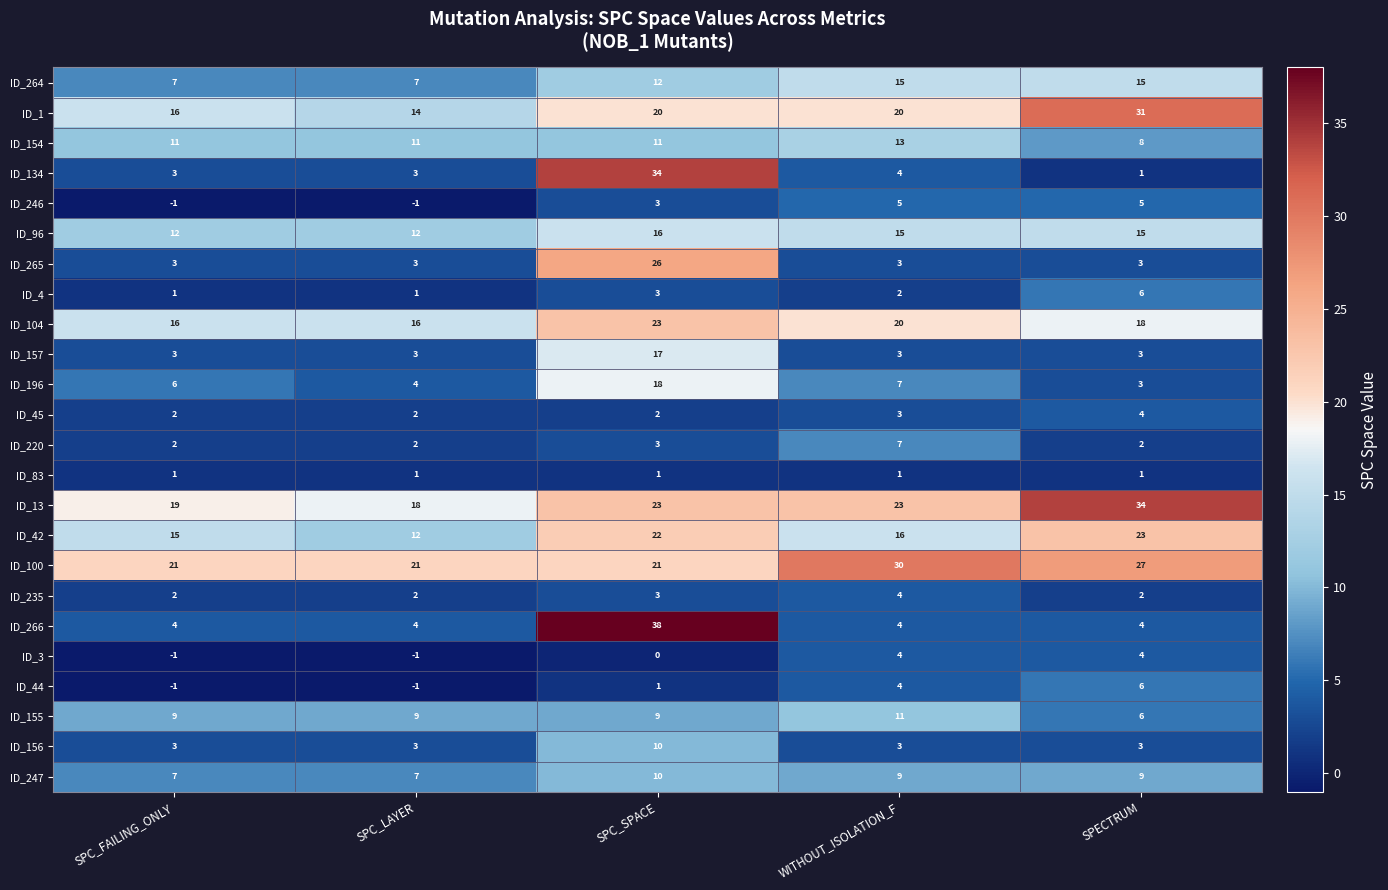

At how many categories does at least one series exceed 31?

2